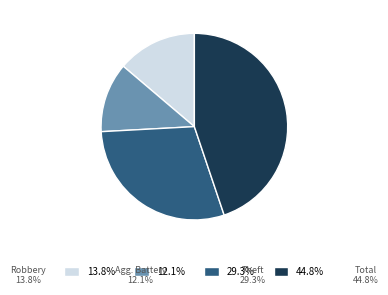

What is the ratio of the value at 44.8% to the value at 29.3%?

1.5